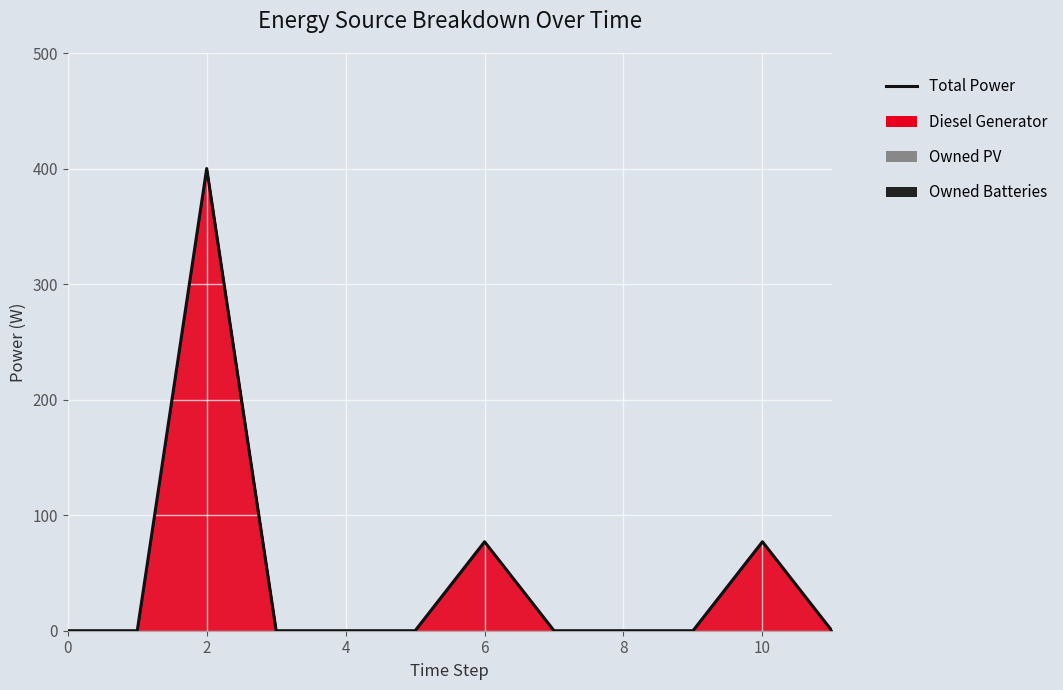

How many positive values are there?

3